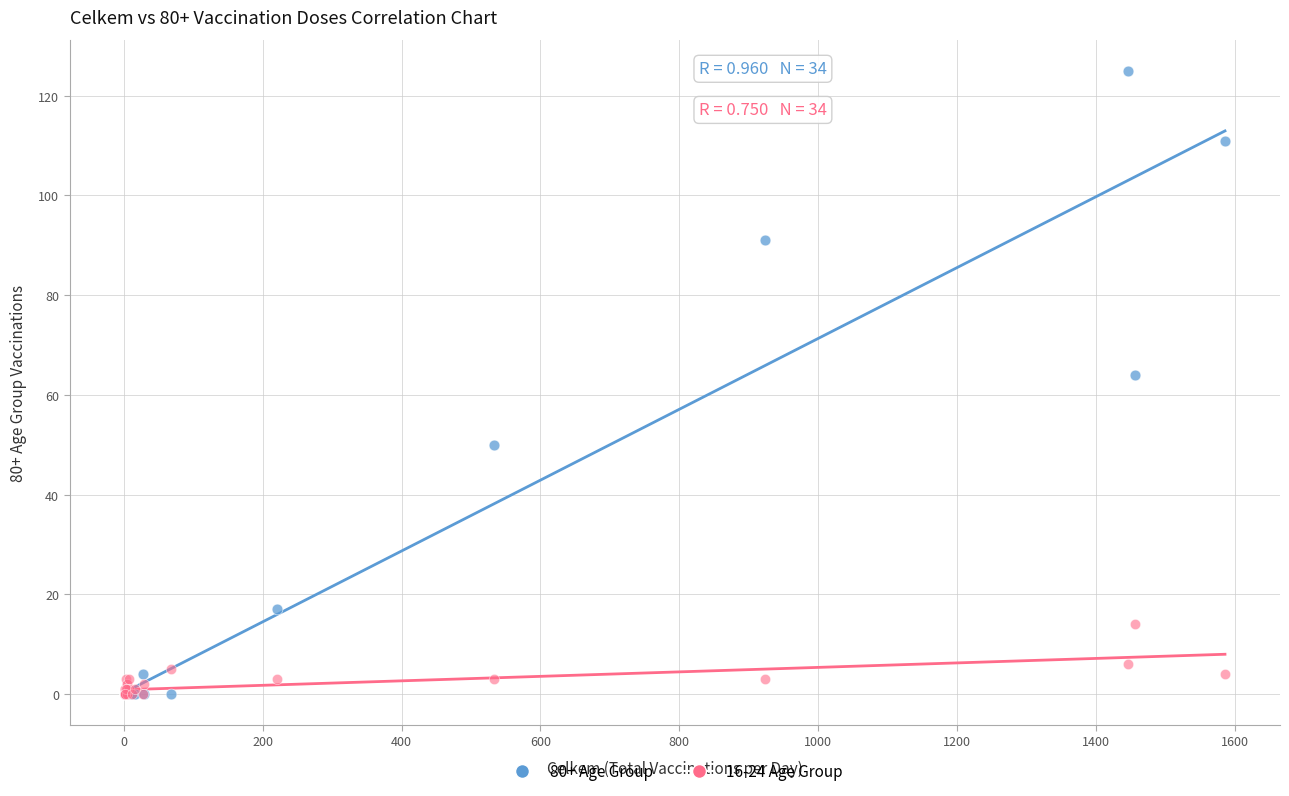

In the 80+ Age Group series, what Y value is closest to 62?

64